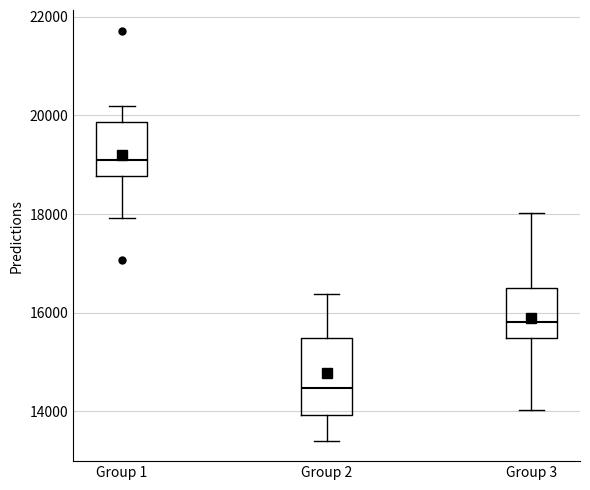

Which box's median line is the lowest?

Group 2